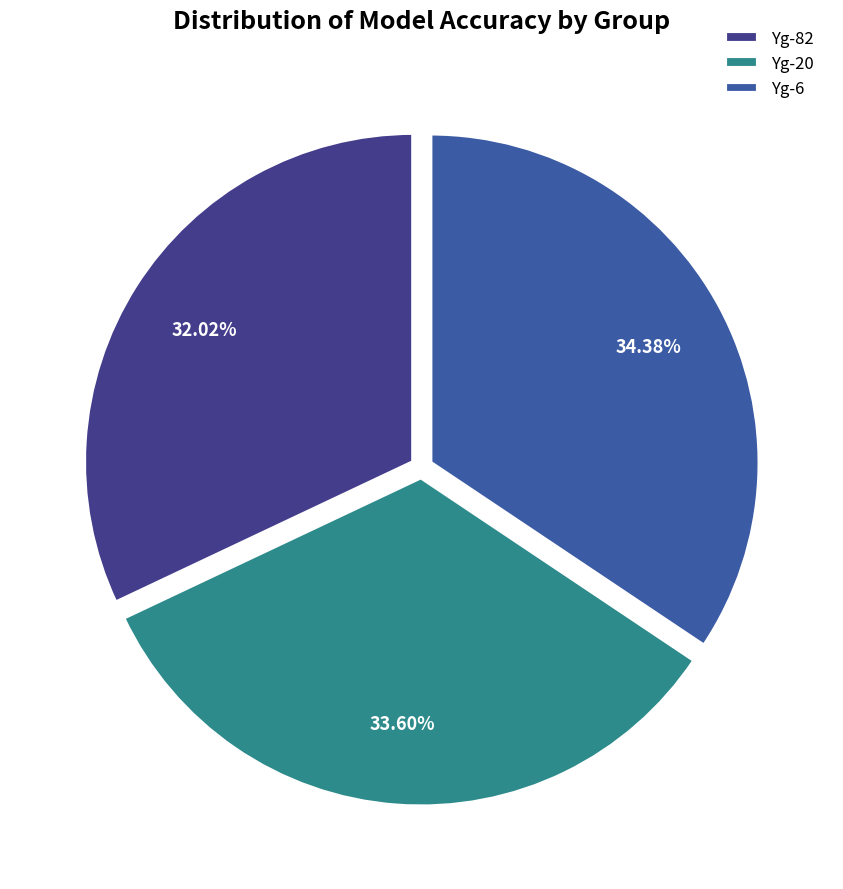

Rank the categories by value from highest to lowest.

Yg-6, Yg-20, Yg-82